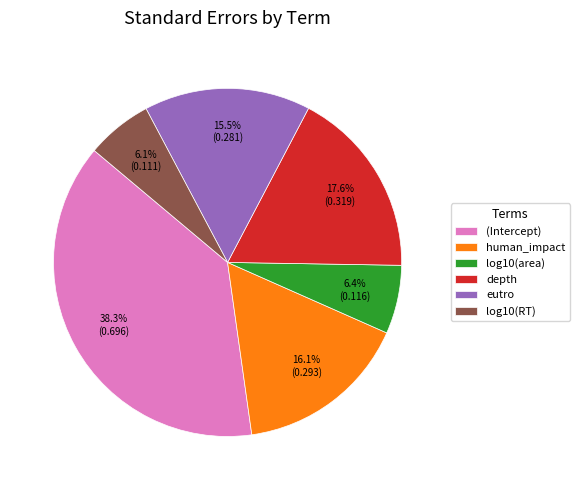

Is there a majority slice in this chart?

No